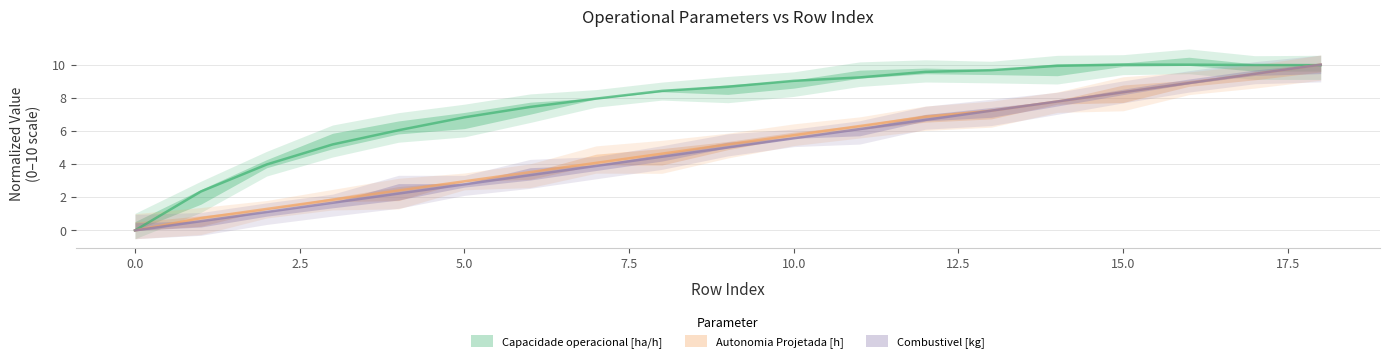

How many lines are shown in the chart?

3